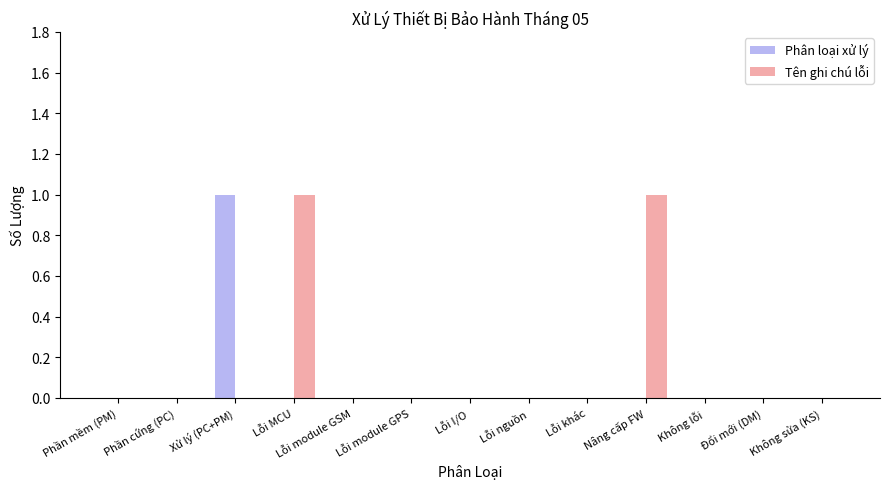

Which series has the largest total across all categories?

Tên ghi chú lỗi